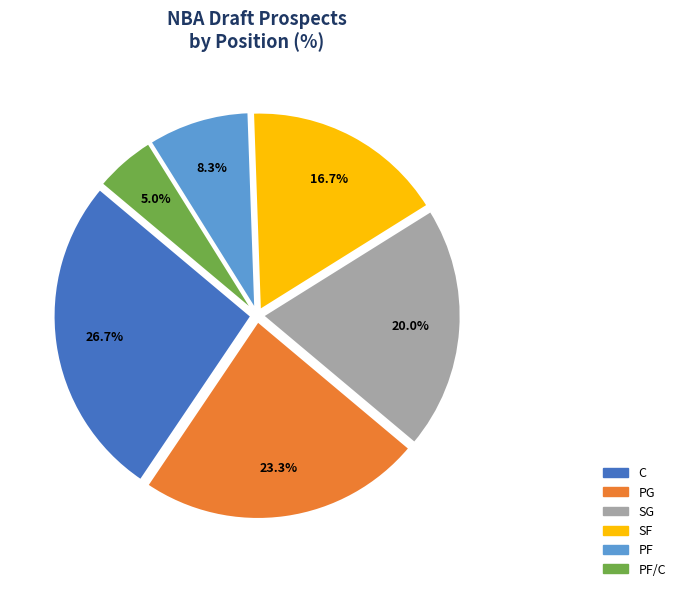

Does any single category account for the majority?

No